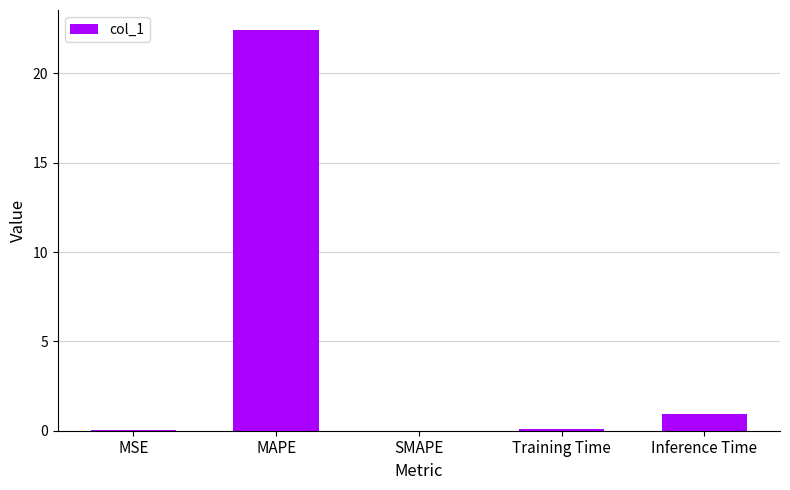

What is the change in value from MSE to Training Time?

+0.1